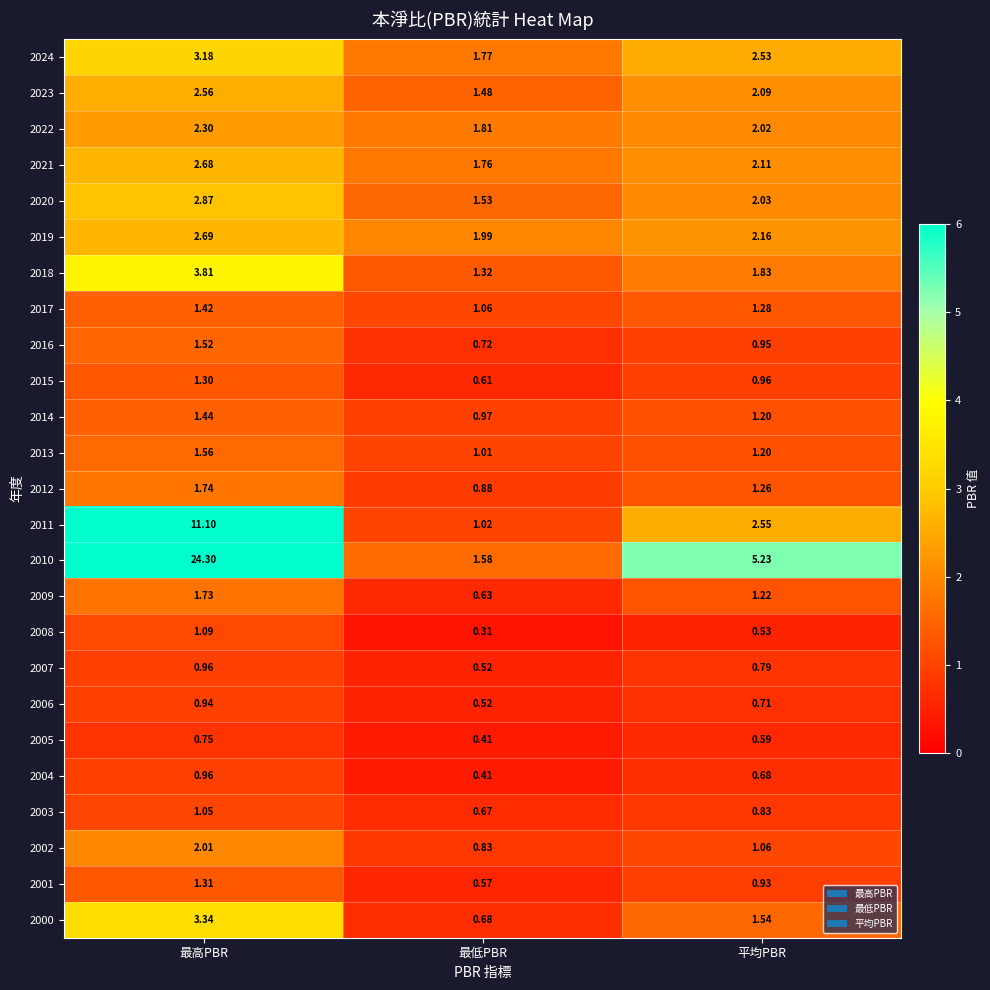

Between 最低PBR and 平均PBR, which series saw the biggest shift?

2010